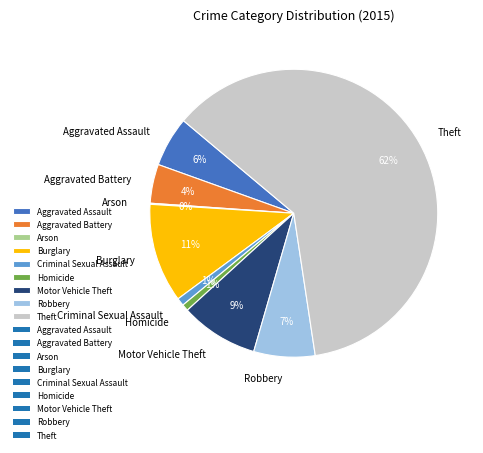

What percentage is the Homicide slice, to the nearest percent?

1%